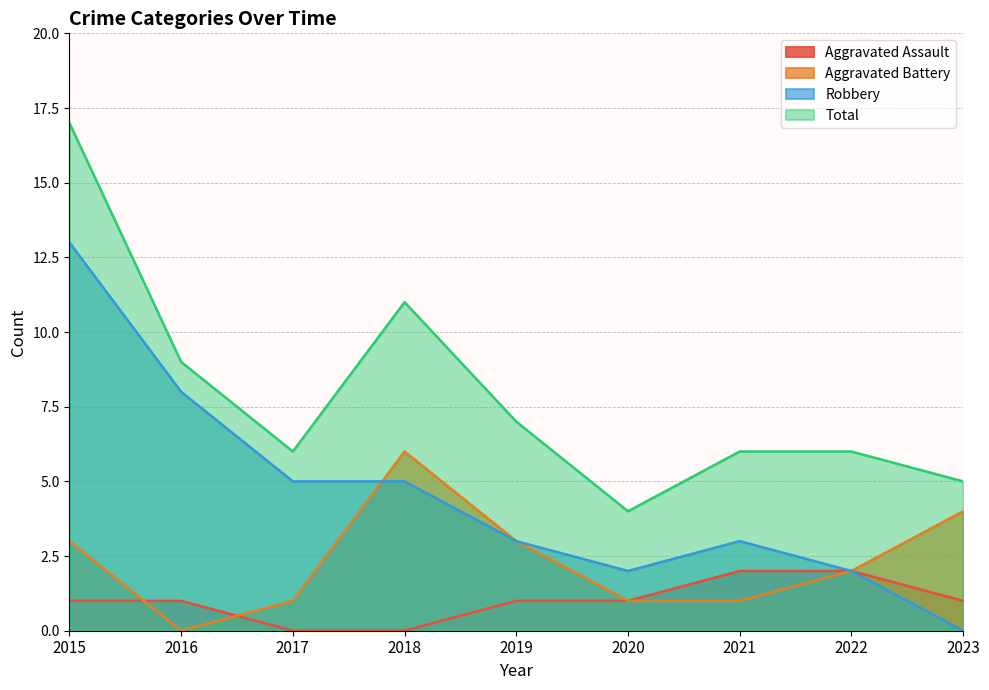

Where is the first local minimum for Aggravated Battery?

2016